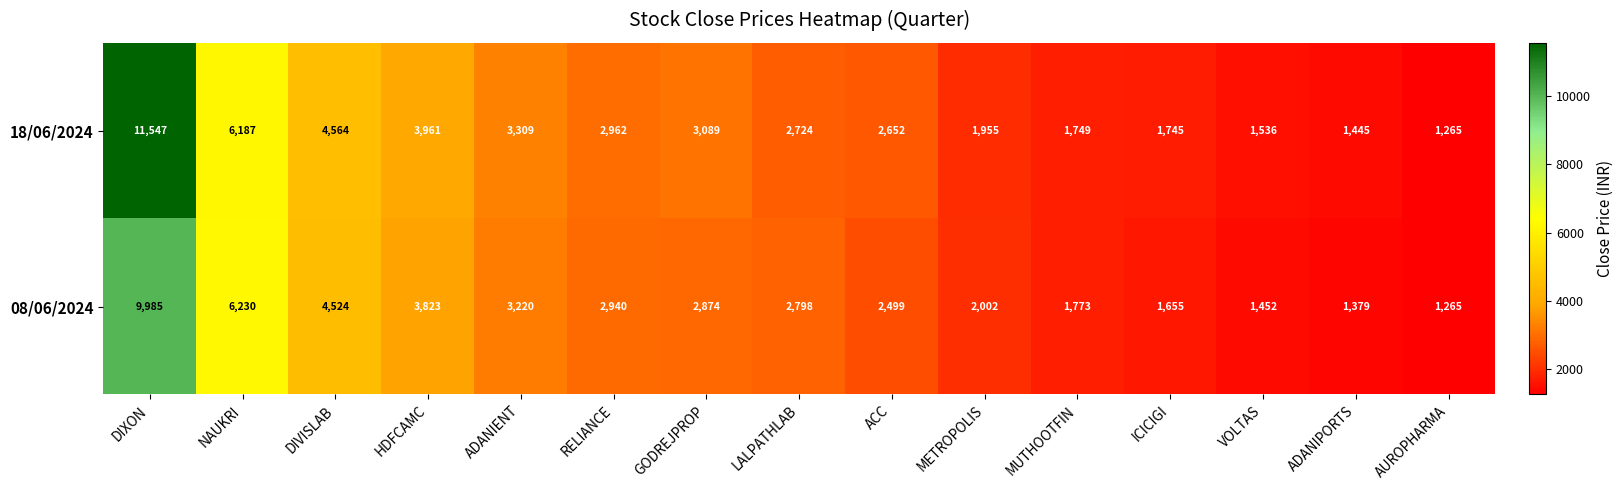

At VOLTAS, list the series in order from smallest to largest.

08/06/2024, 18/06/2024